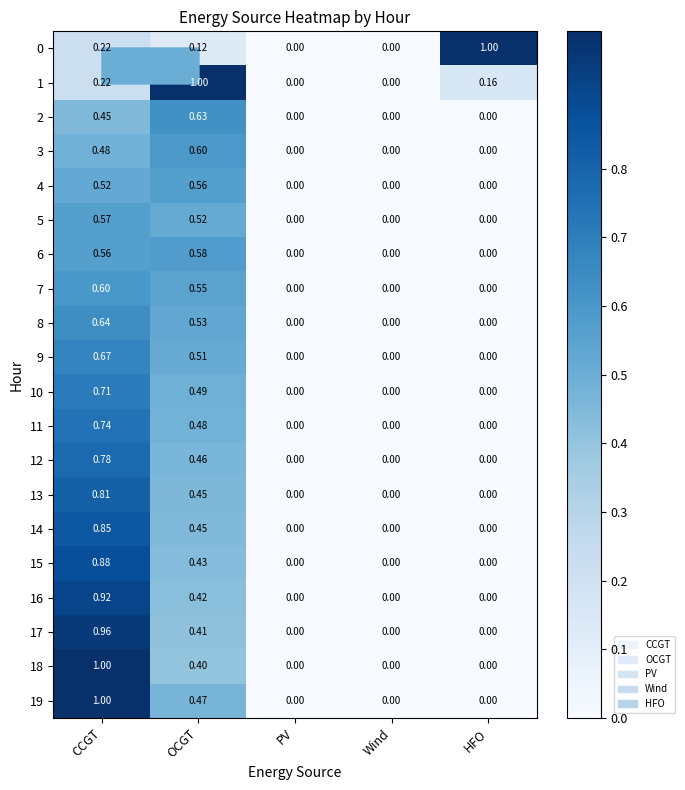

At which label does 10 reach its peak?

CCGT